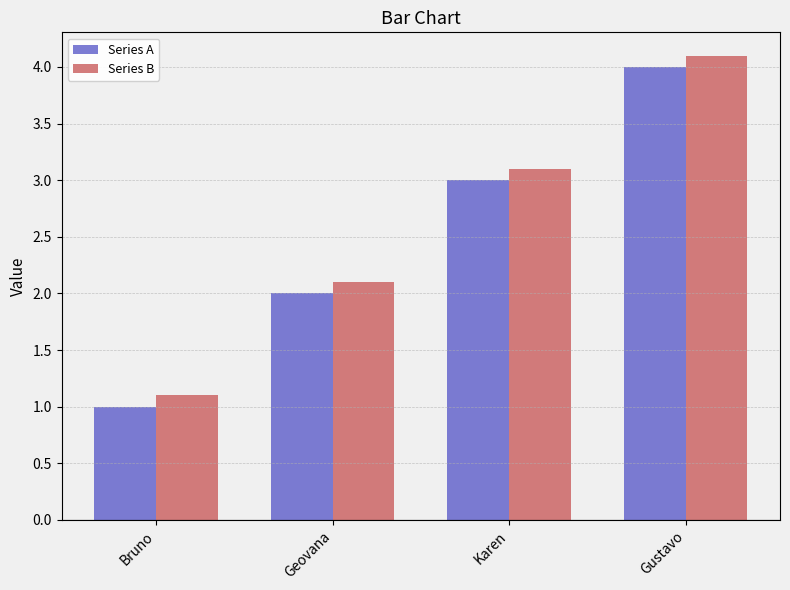

Which category has the lowest value in the Series A series?

Bruno